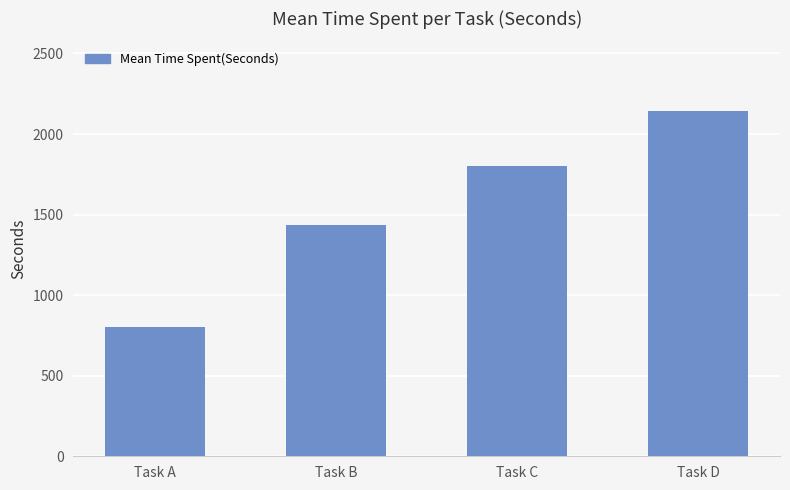

Rank the categories by value from lowest to highest.

Task A, Task B, Task C, Task D